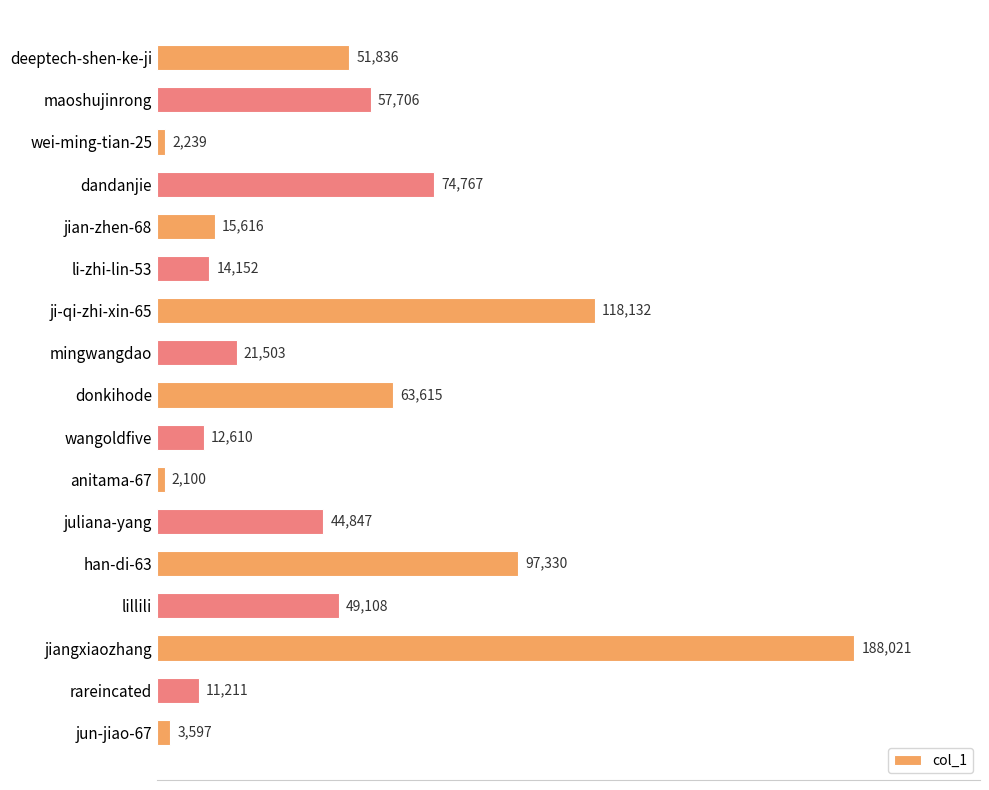

Rank the categories by value from lowest to highest.

anitama-67, wei-ming-tian-25, jun-jiao-67, rareincated, wangoldfive, li-zhi-lin-53, jian-zhen-68, mingwangdao, juliana-yang, lillili, deeptech-shen-ke-ji, maoshujinrong, donkihode, dandanjie, han-di-63, ji-qi-zhi-xin-65, jiangxiaozhang